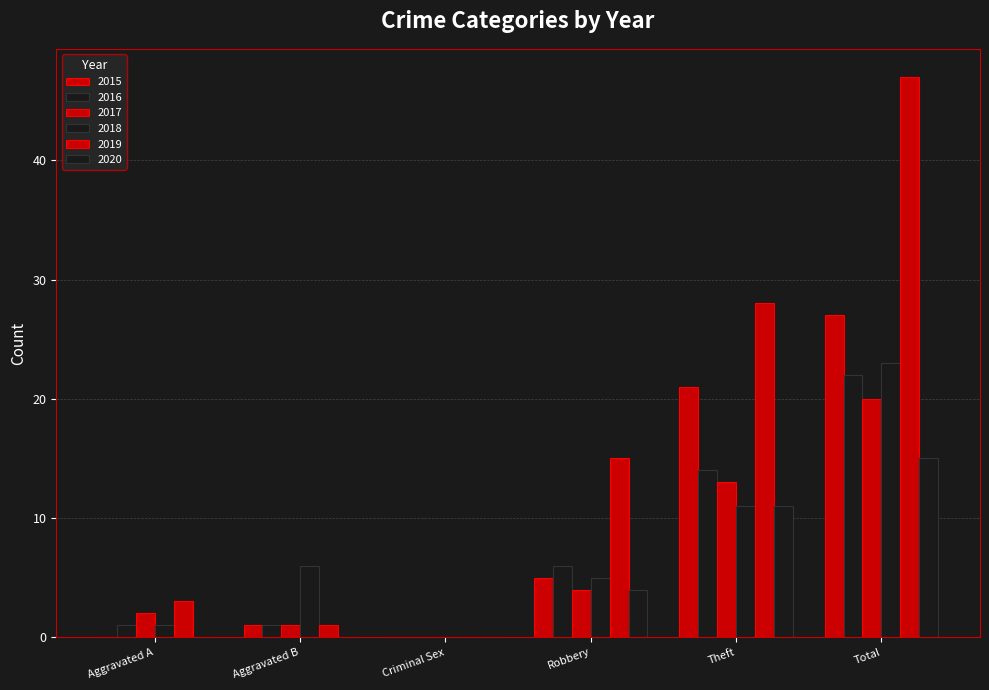

Are the bars horizontal?

No